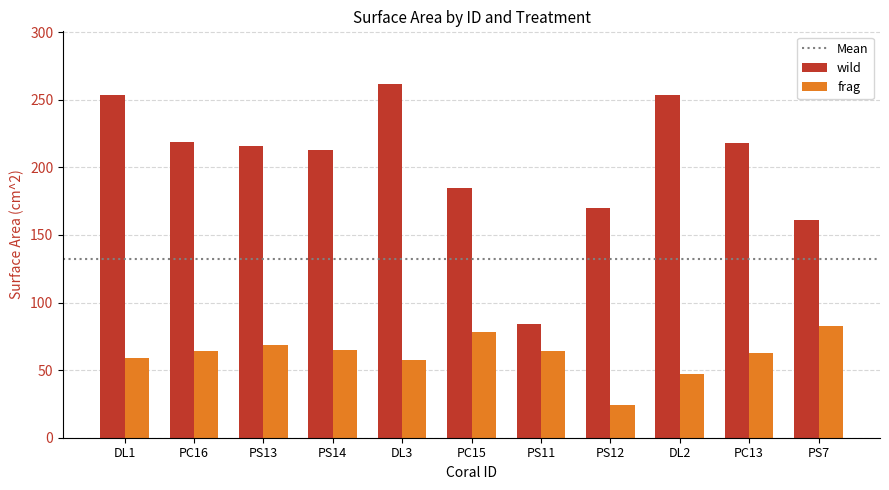

At how many categories does at least one series exceed 139?

10